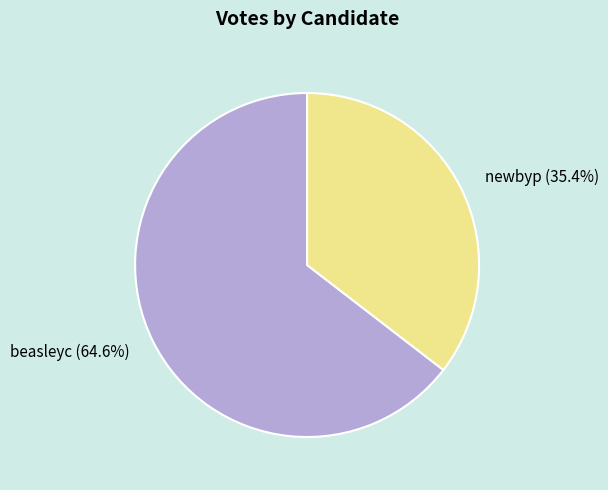

Rank the categories by value from highest to lowest.

beasleyc, newbyp